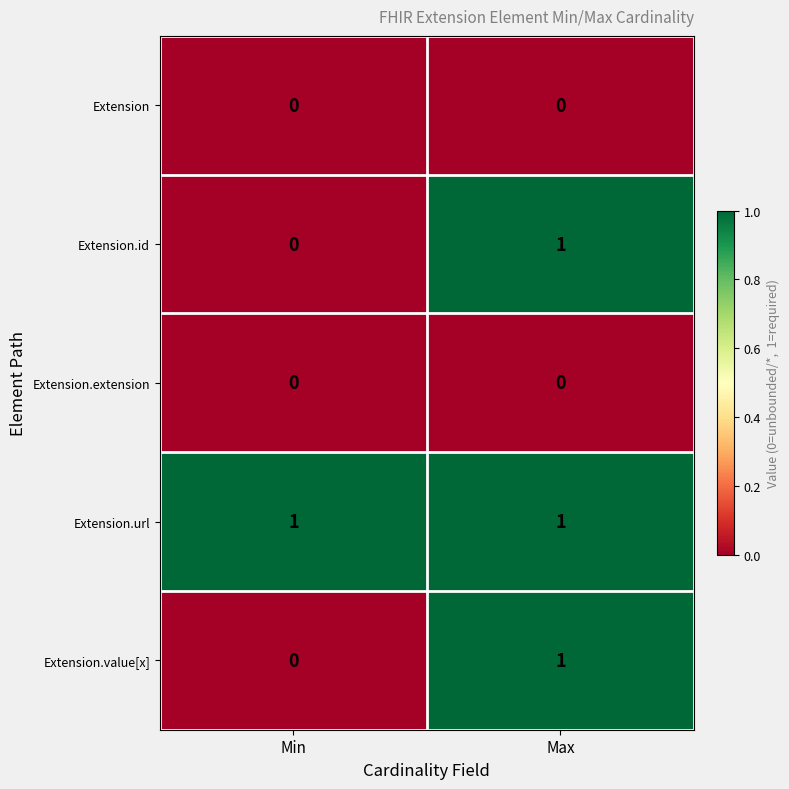

Reading left to right, transcribe all the data shown in this chart.

Extension: 0	0
Extension.id: 0	1
Extension.extension: 0	0
Extension.url: 1	1
Extension.value[x]: 0	1